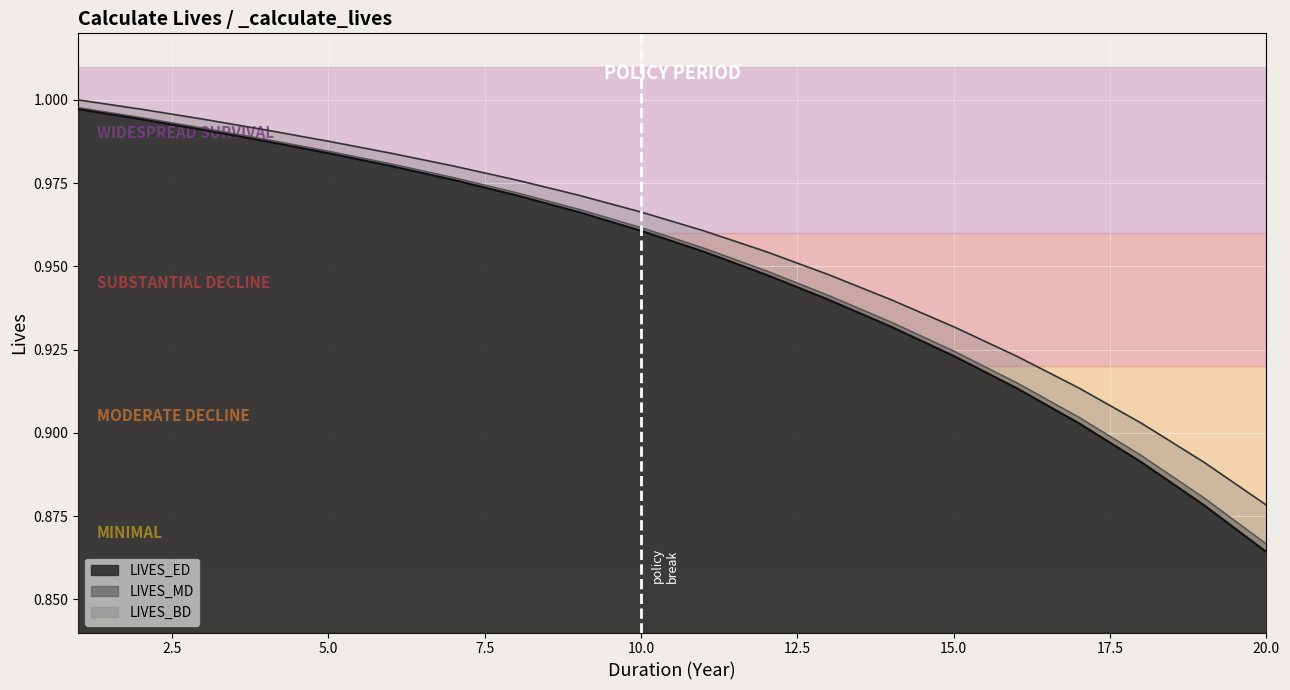

The value of LIVES_BD at 12 is 1.4. True or false?

False